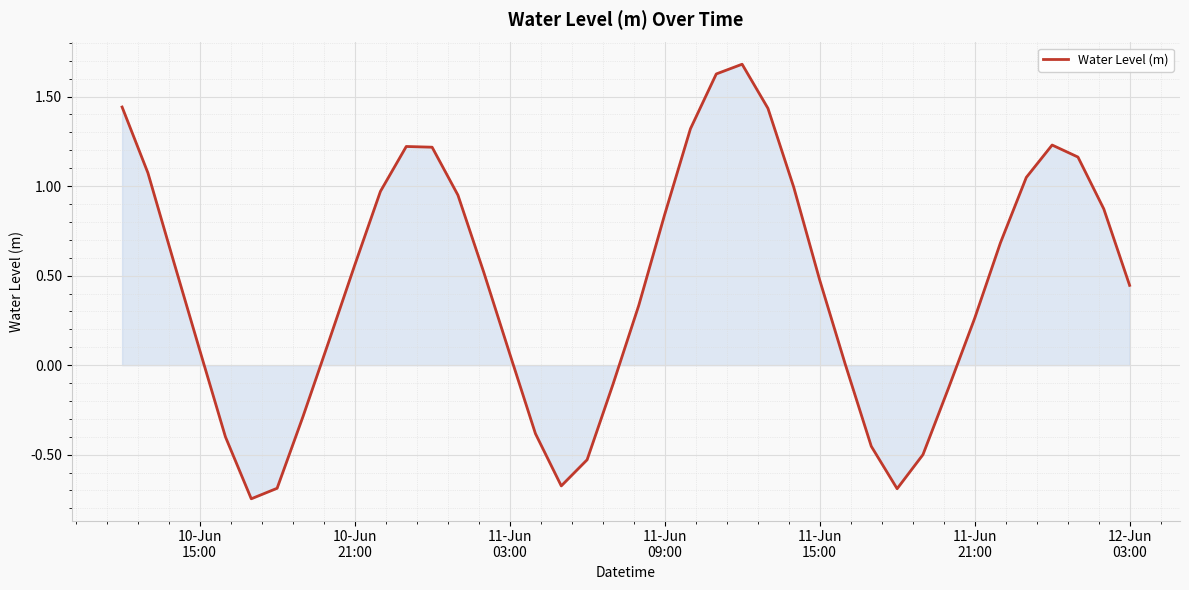

What is the difference between the maximum and minimum values?

2.4